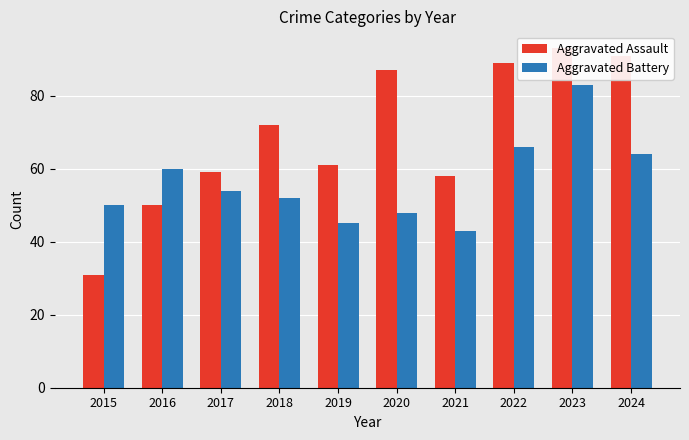

Count the number of data series in this chart.

2